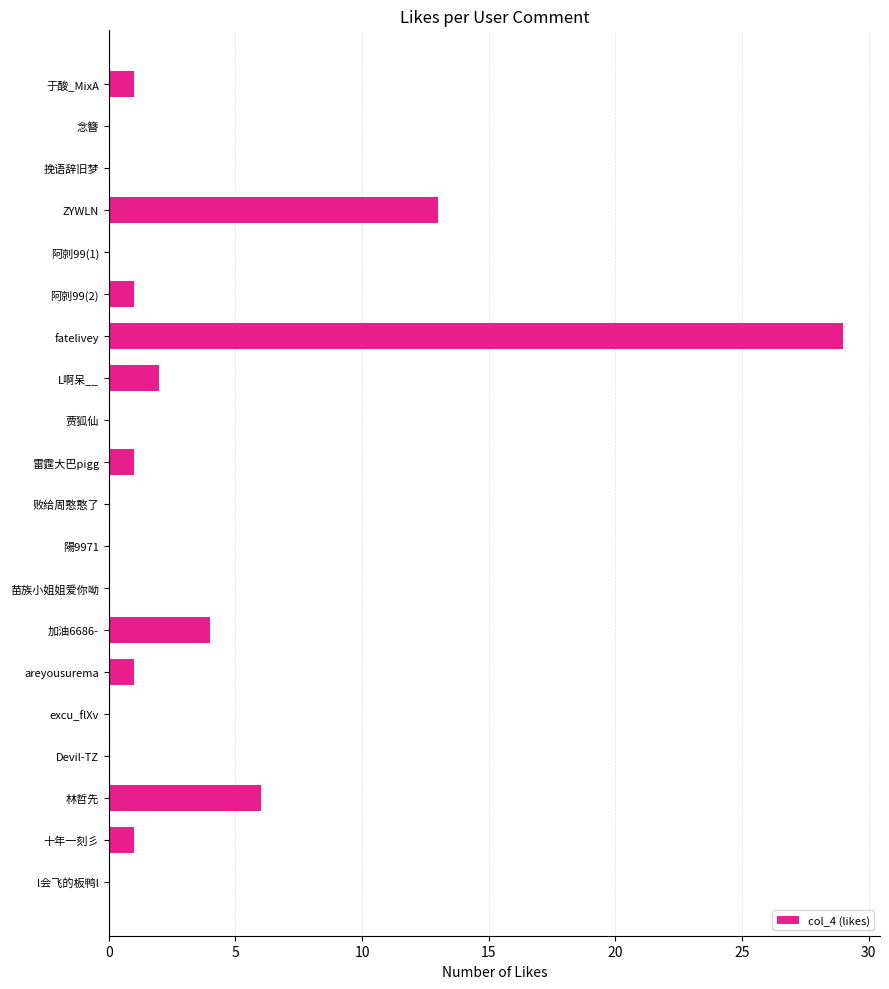

True or false: the data shows 17 at ZYWLN.

False